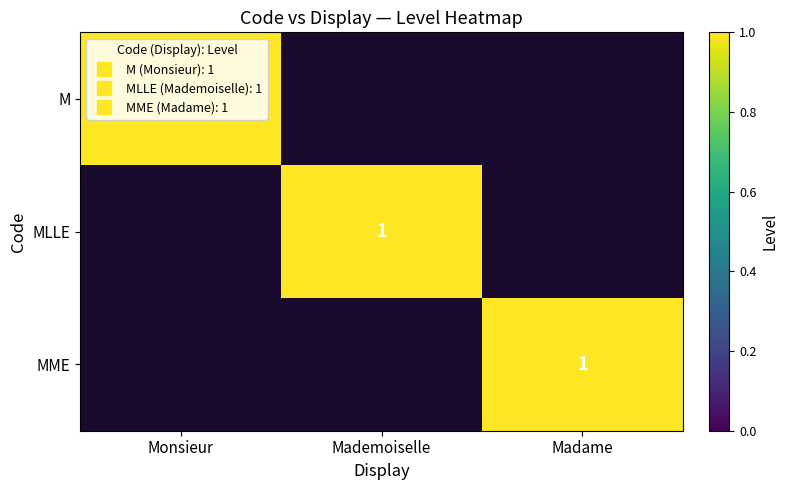

What value does the MLLE series have at Mademoiselle?

1